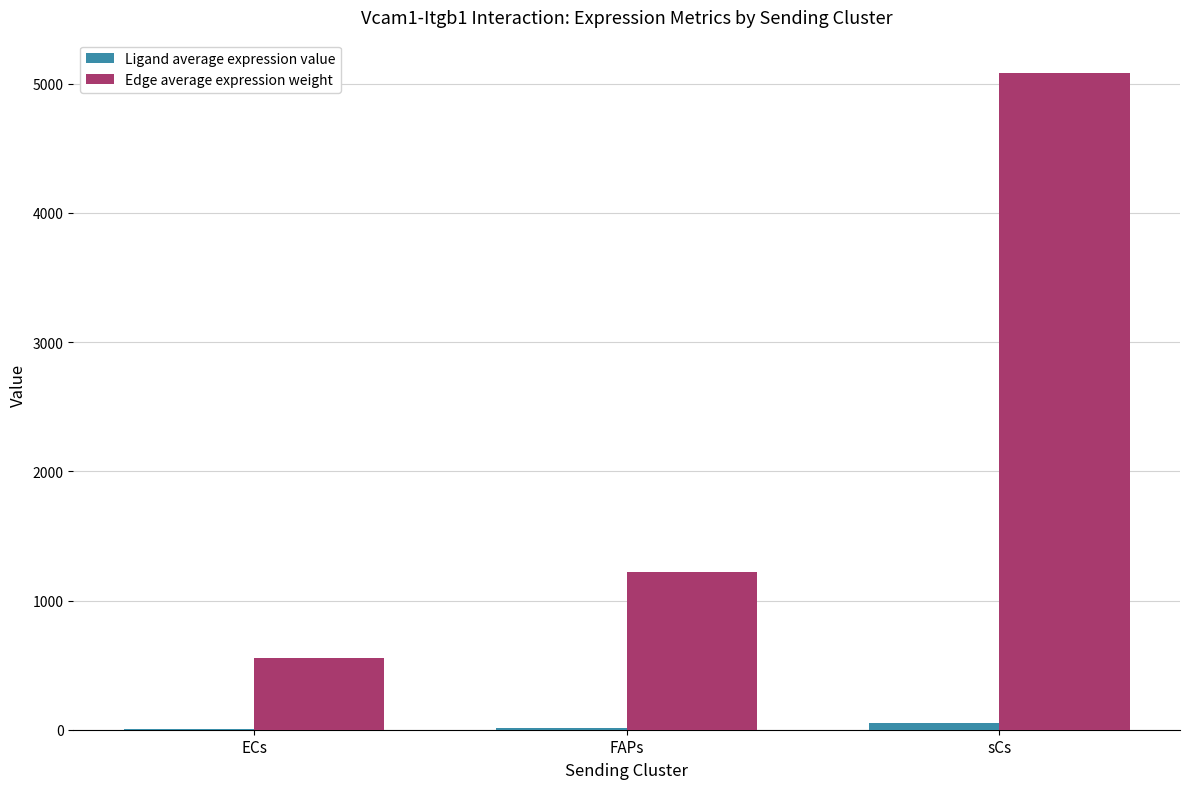

Does the chart contain stacked bars?

No